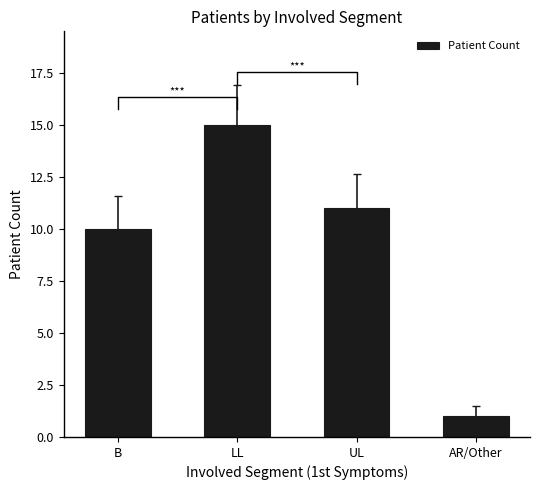

Reading left to right, list all the values displayed in this chart.

10	15	11	1